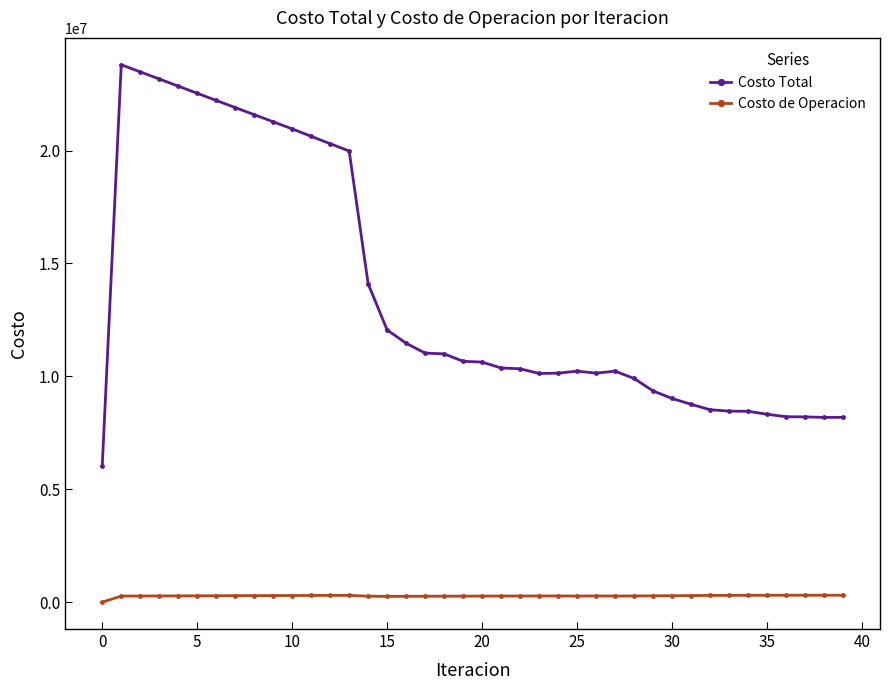

True or false: Costo Total and Costo de Operacion intersect in this chart.

False